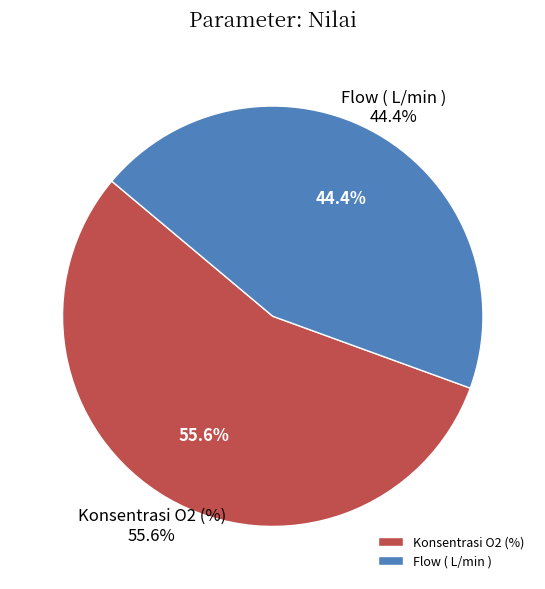

Which slice represents more than half of the pie?

Konsentrasi O2 (%)